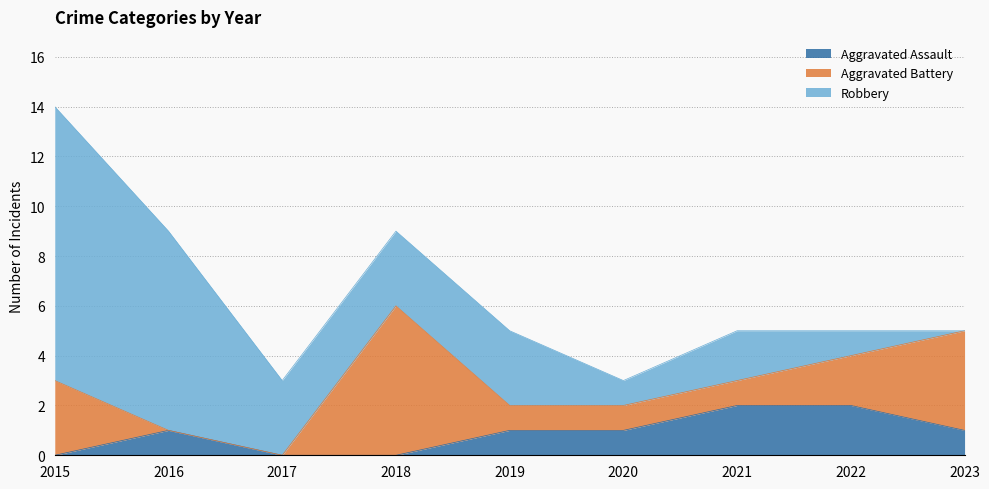

Which series has the widest spread of values?

Robbery